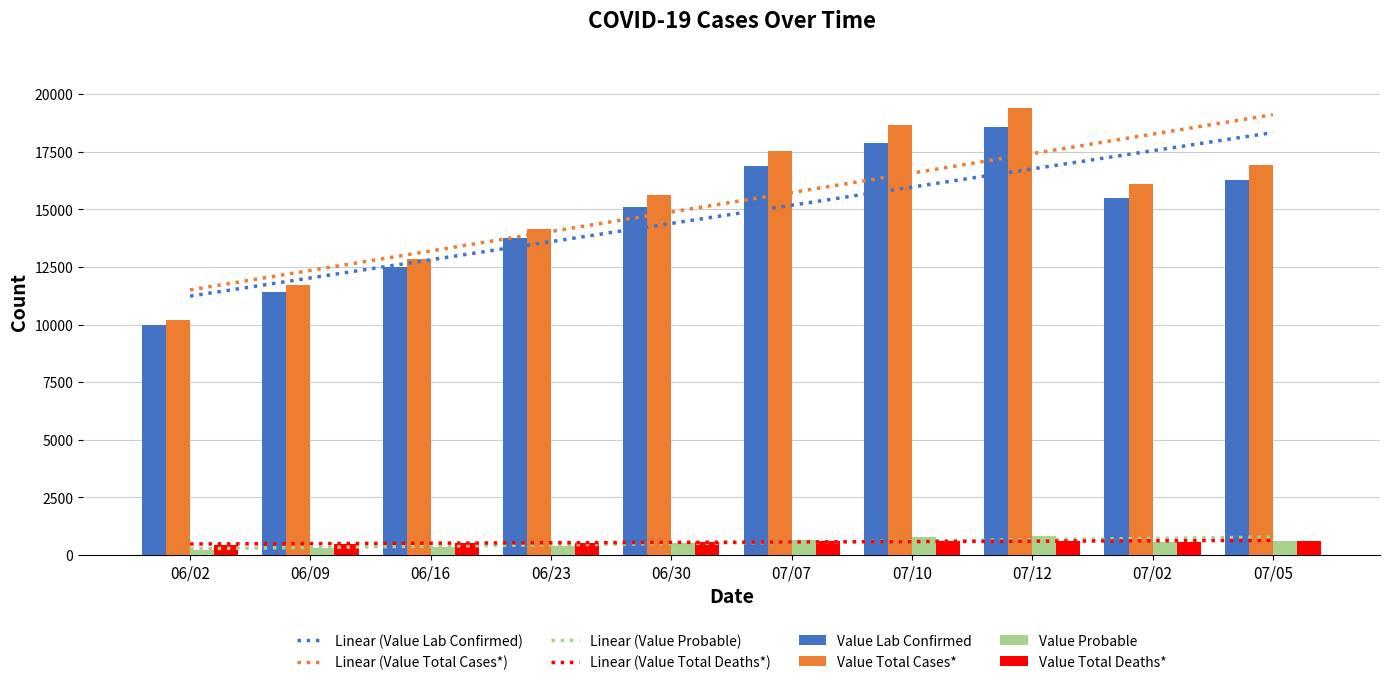

Reading left to right, list all the values displayed in this chart.

Value Lab Confirmed: 9970	11419	12490	13736	15090	16864	17890	18562	15508	16291
Value Total Cases*: 10185	11708	12829	14141	15624	17519	18670	19389	16079	16907
Value Probable: 215	289	339	405	534	655	780	827	571	616
Value Total Deaths*: 442	477	512	537	565	602	620	625	581	585